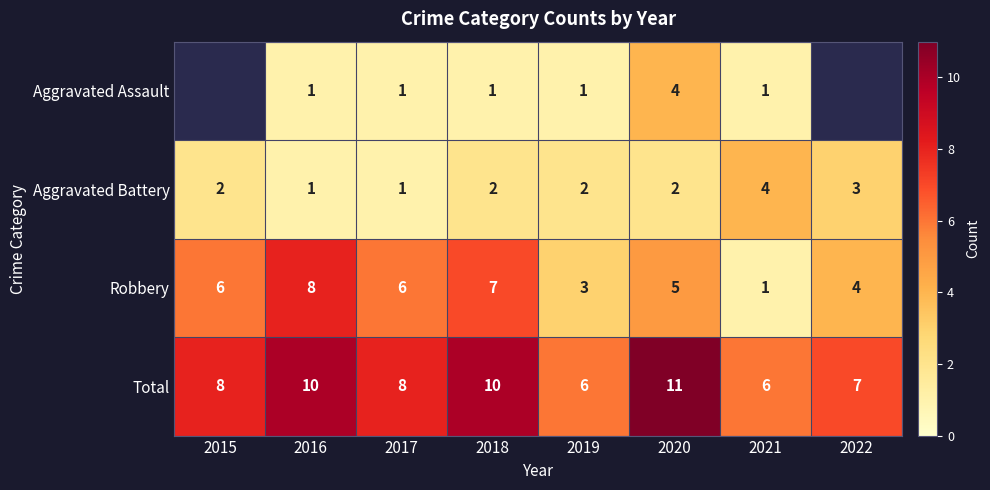

How many Aggravated Battery values are between 2 and 3?

5